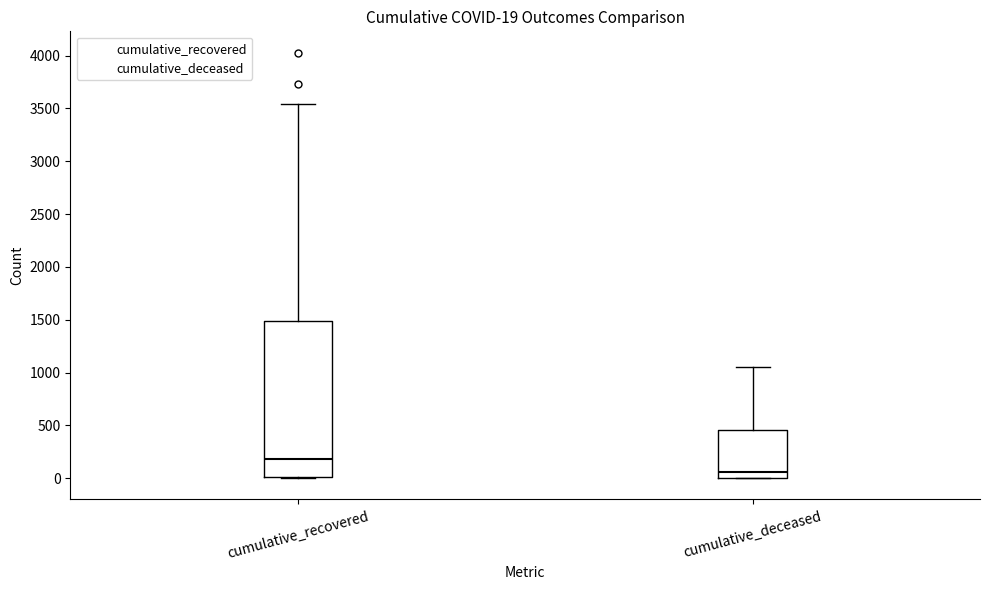

Which box's median line is the highest?

cumulative_recovered